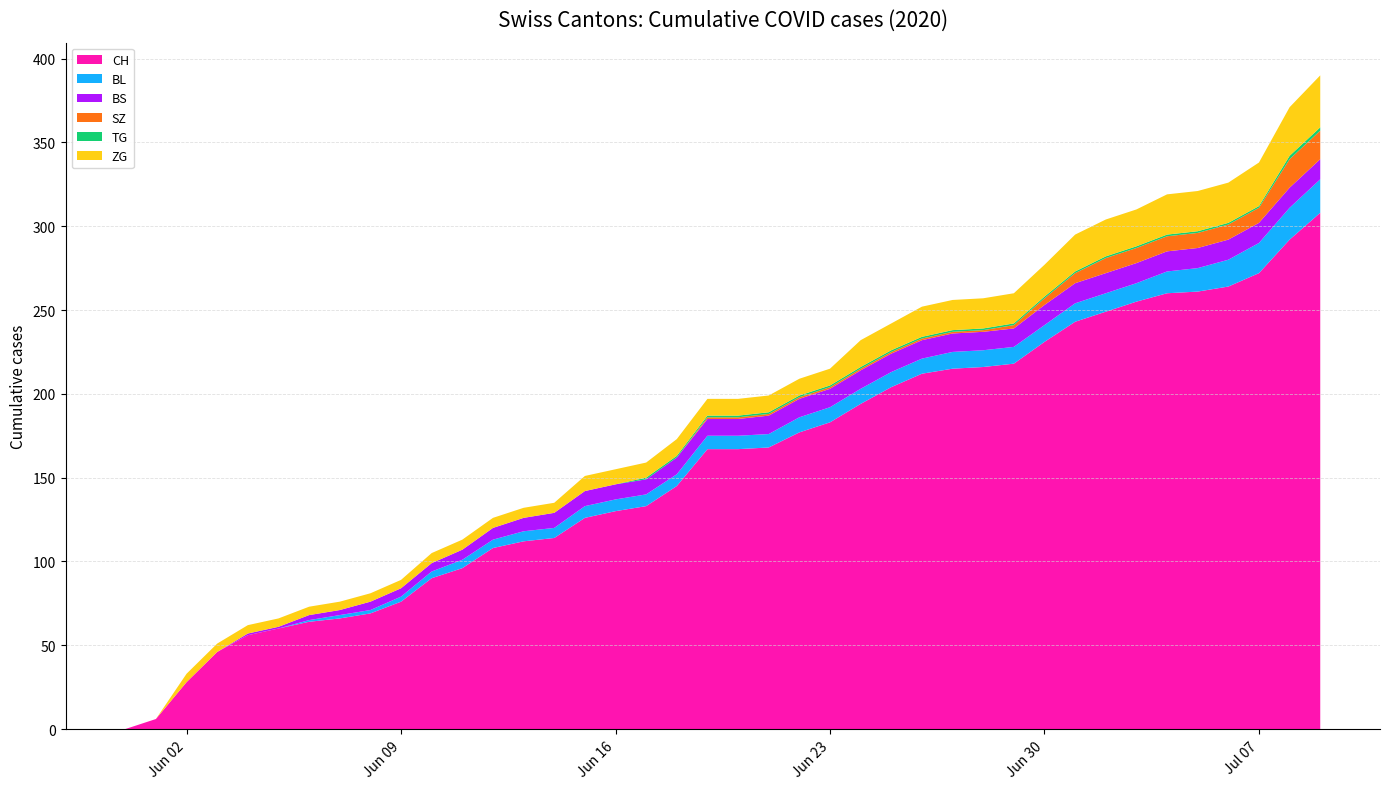

Reading right to left, transcribe all the data shown in this chart.

CH: 308	292	272	264	261	260	255	249	243	231	218	216	215	212	204	194	183	177	168	167	167	145	133	130	126	114	112	108	96	90	76	69	66	64	60	56	46	28	6	0
BL: 20	19	18	16	14	13	11	11	11	10	10	10	10	9	9	9	9	9	8	8	8	7	7	7	7	6	6	5	5	4	3	2	2	1	0	0	0	0	0	0
BS: 12	12	12	12	12	12	12	12	12	12	11	11	11	11	11	11	11	11	11	10	10	10	9	9	9	9	8	7	6	5	5	5	3	3	1	1	0	0	0	0
SZ: 17	17	9	9	9	9	9	9	6	4	2	1	1	1	1	1	1	1	1	1	1	0	0	0	0	0	0	0	0	0	0	0	0	0	0	0	0	0	0	0
TG: 2	2	1	1	1	1	1	1	1	1	1	1	1	1	1	1	1	1	1	1	1	1	1	0	0	0	0	0	0	0	0	0	0	0	0	0	0	0	0	0
ZG: 31	29	26	24	24	24	22	22	22	19	18	18	18	18	16	16	10	10	10	10	10	10	9	9	9	6	6	6	6	6	5	5	5	5	5	5	5	5	0	0